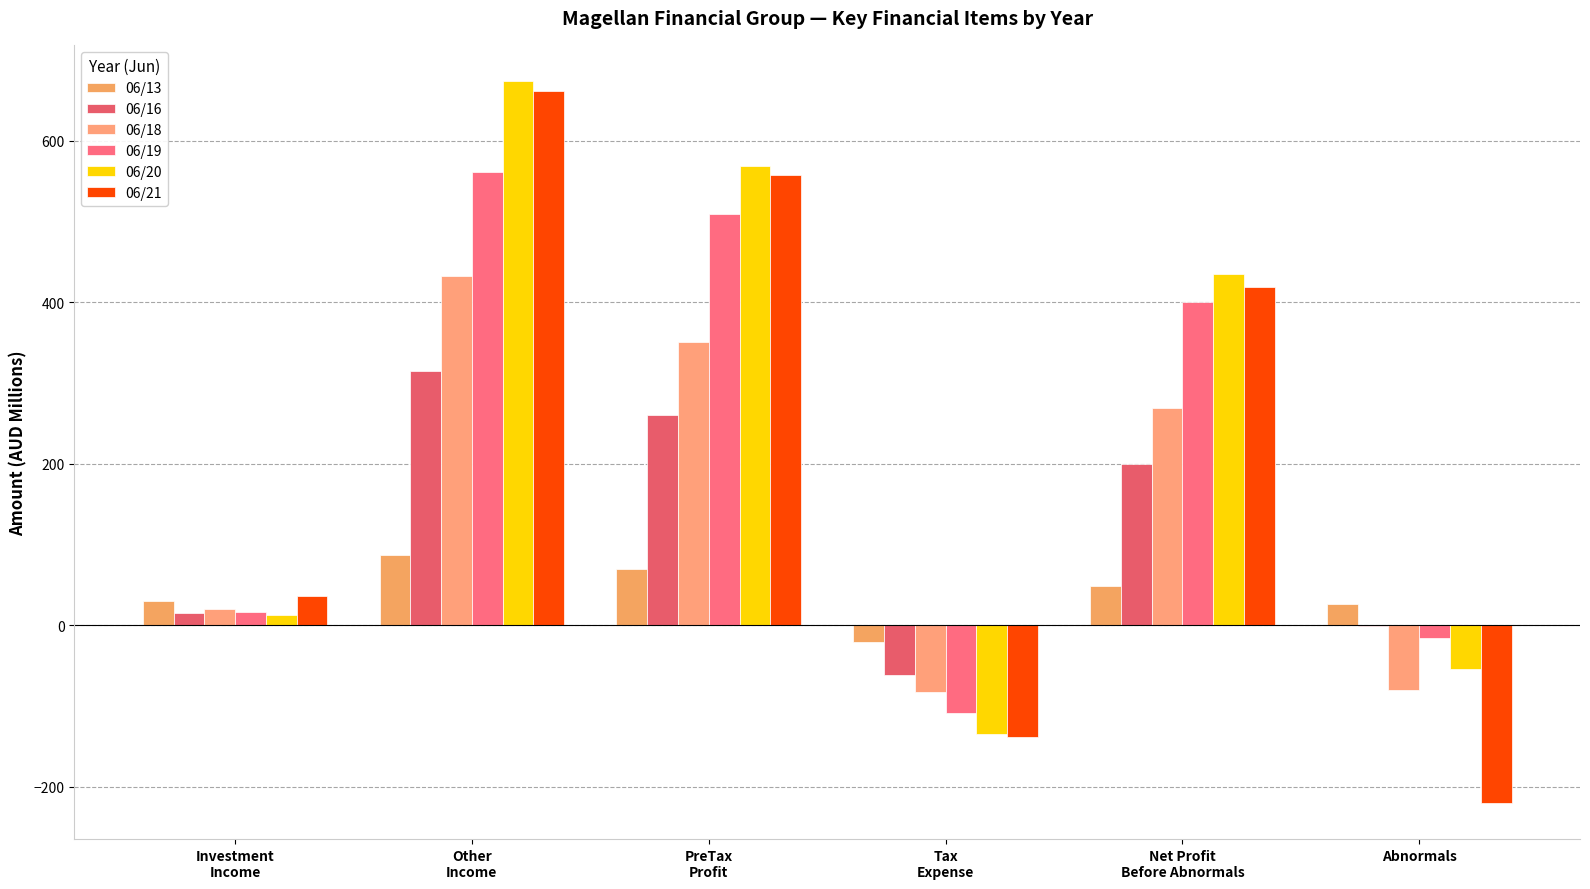

How many series are shown in this chart?

6